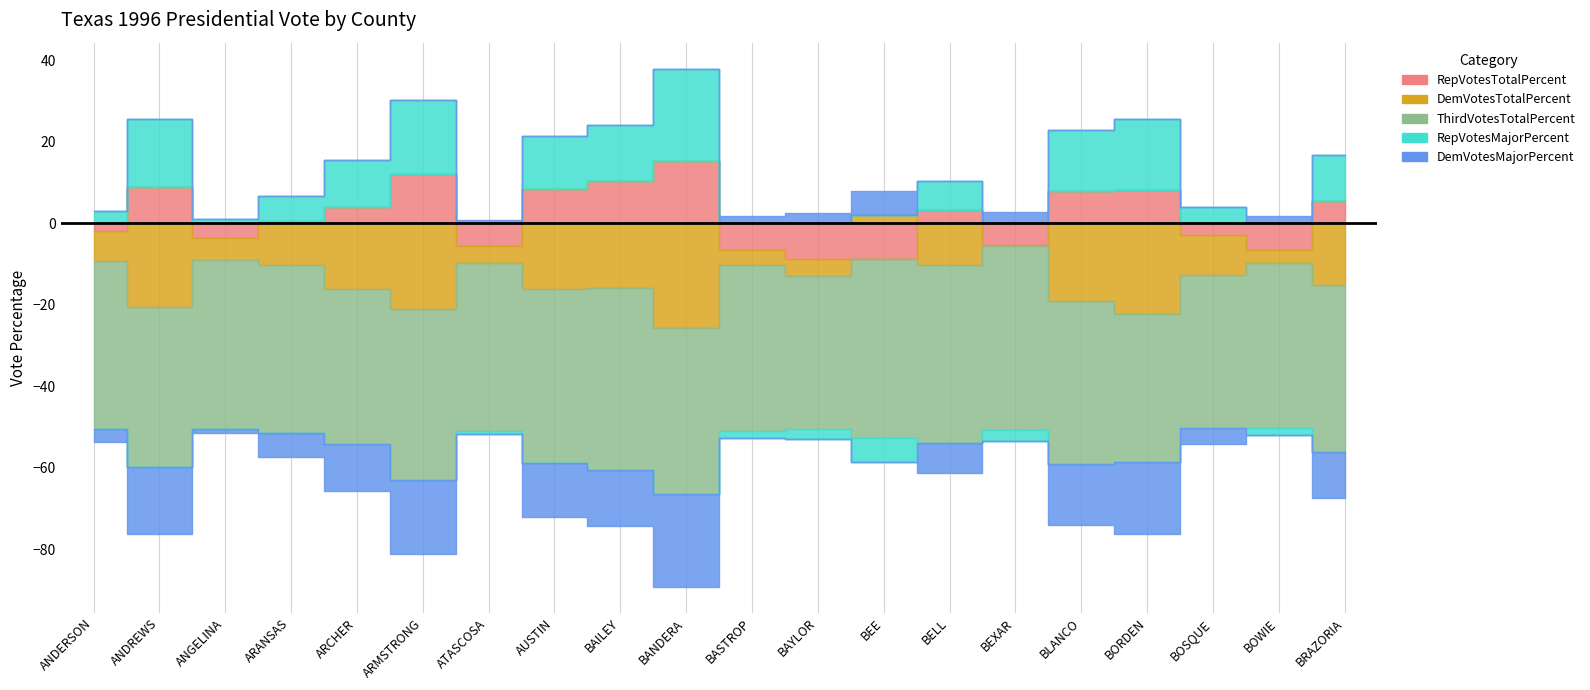

What is the difference between the RepVotesMajorPercent values at BEE and BAYLOR?

3.2